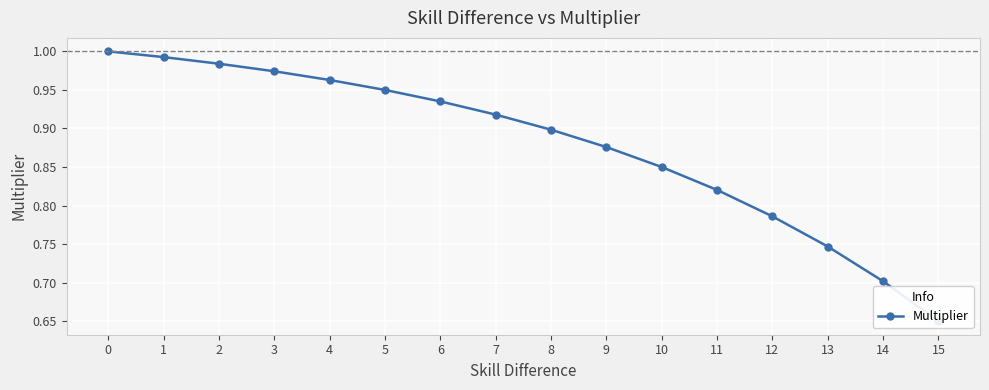

True or false: the data shows 0.2 at 3.

False